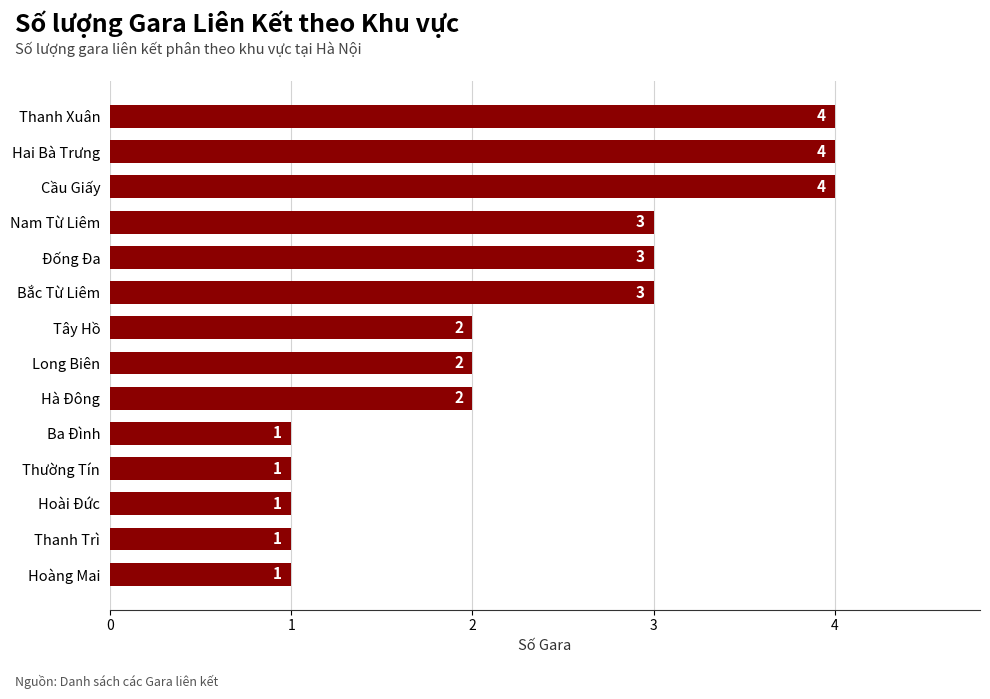

Does the chart contain any negative values?

No